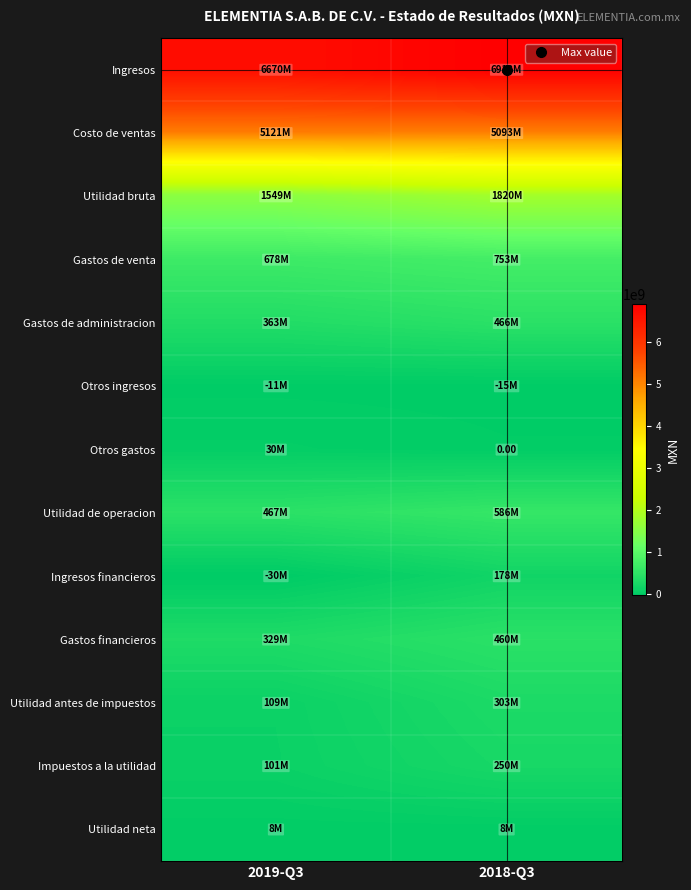

The Utilidad de operacion series shows 335844861 at 2018-Q3. True or false?

False